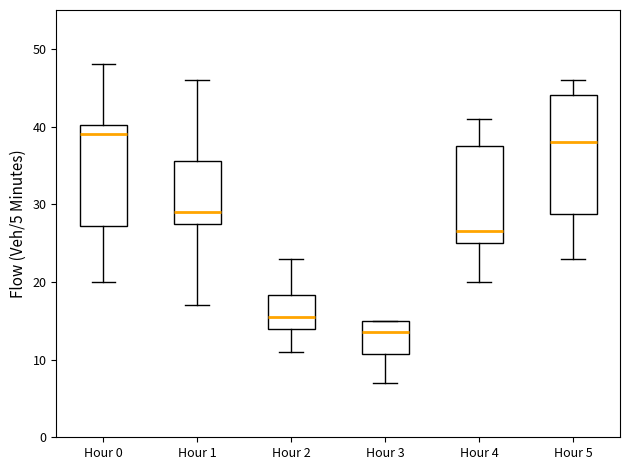

Which box is the tallest, from its lower edge to its upper edge?

Hour 5